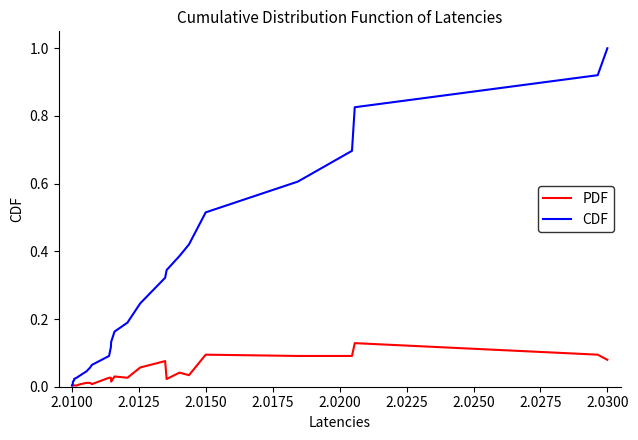

List the series in order of their overall mean, highest first.

CDF, PDF